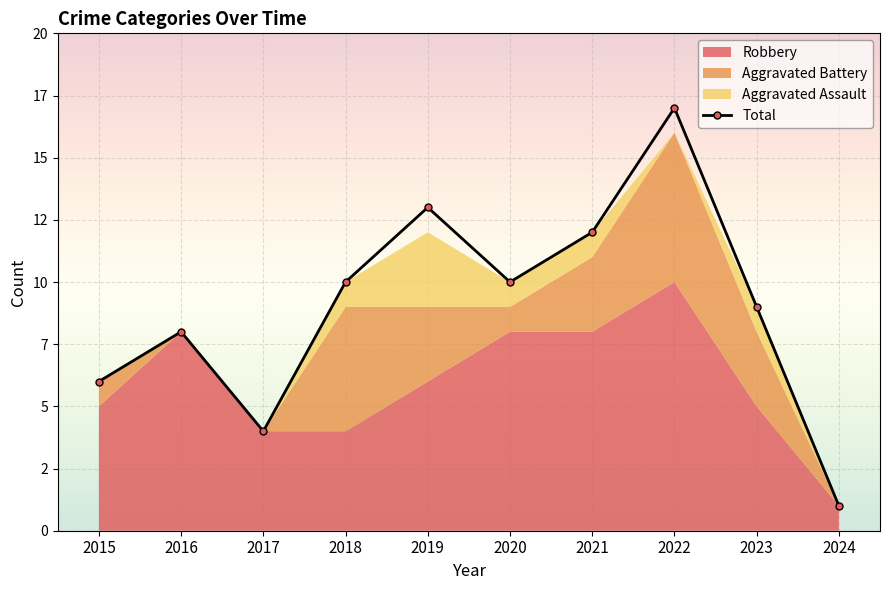

Rank the categories by value from highest to lowest.

2022, 2019, 2021, 2018, 2020, 2023, 2016, 2015, 2017, 2024